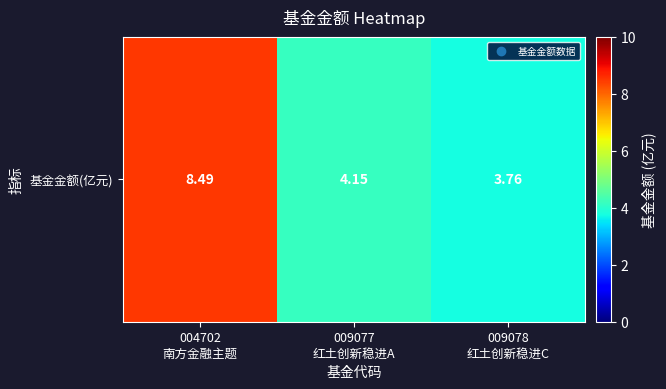

The value at 009078
红土创新稳进C is 6.1. True or false?

False